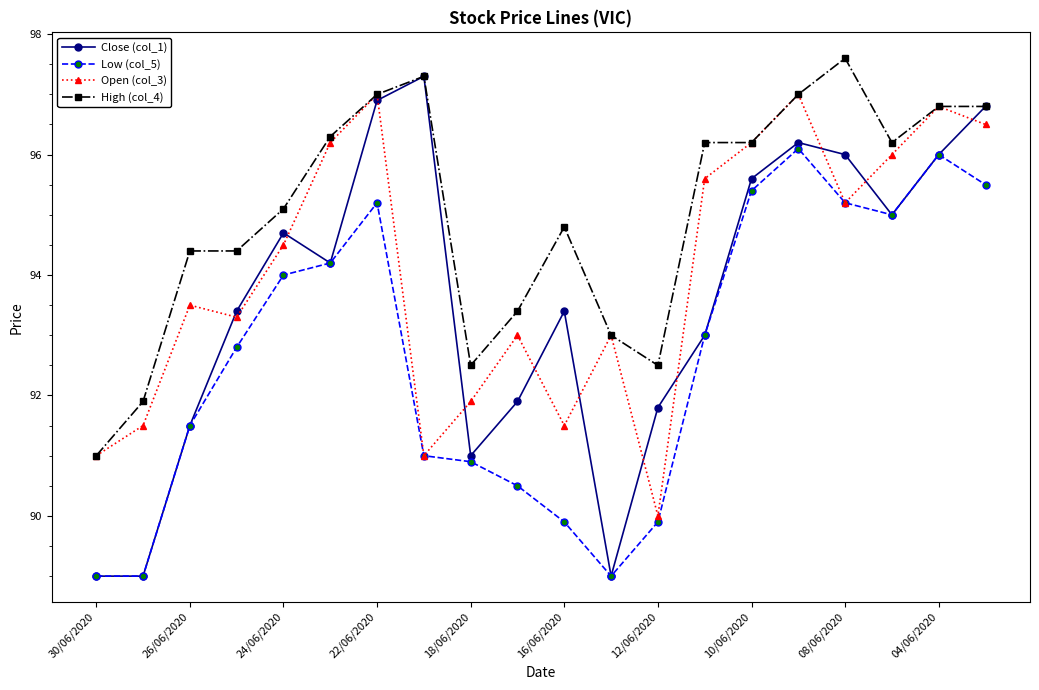

What is the maximum value for Low (col_5)?

96.1